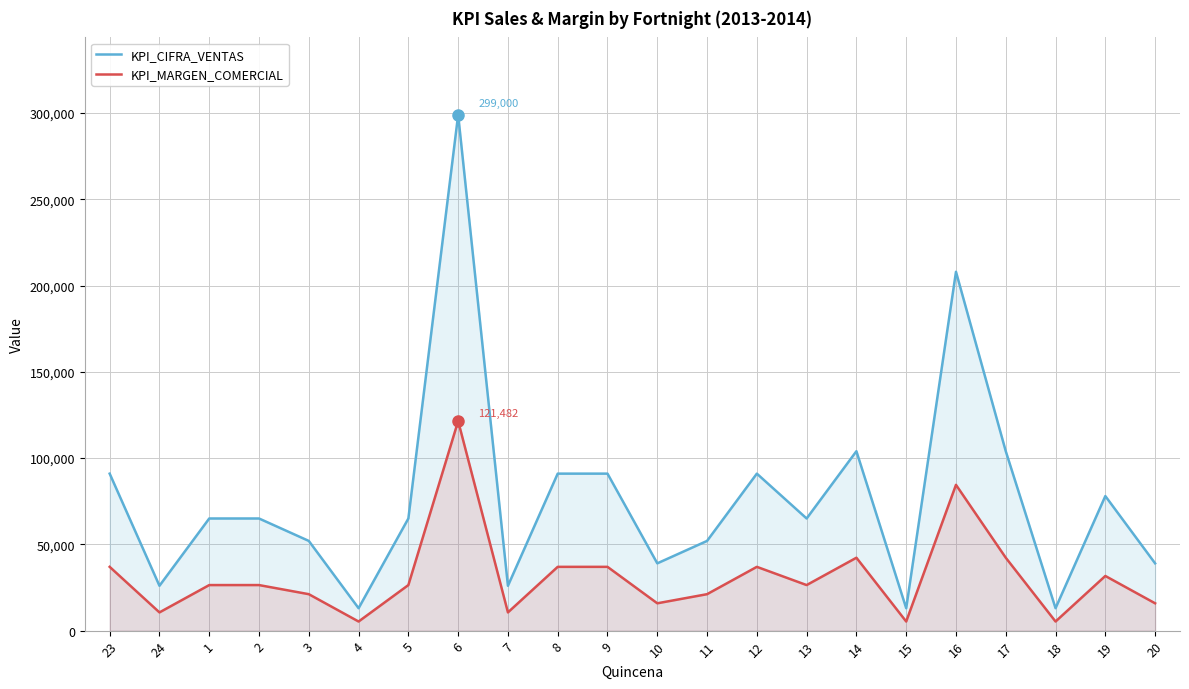

At which category is the sum across all series the highest?

6